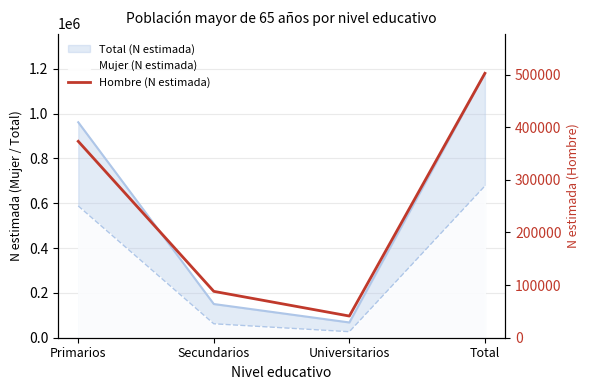

The value at Total is 737116. True or false?

False